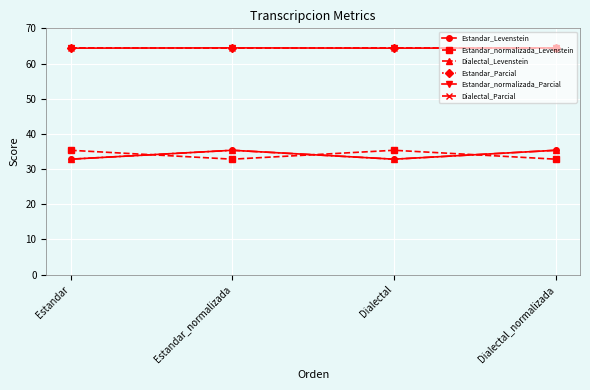

Is this an area chart (filled region under the line)?

No